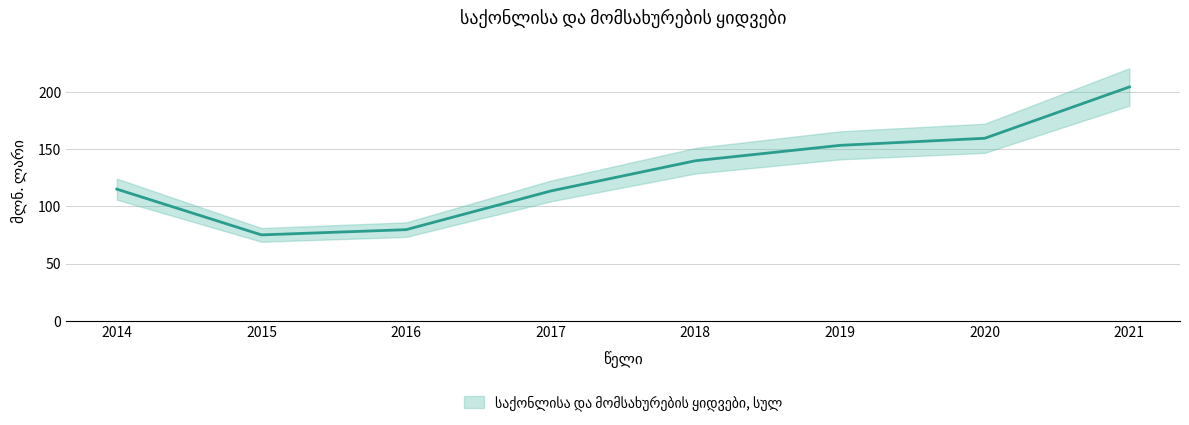

Rank the categories by value from lowest to highest.

2015, 2016, 2017, 2014, 2018, 2019, 2020, 2021